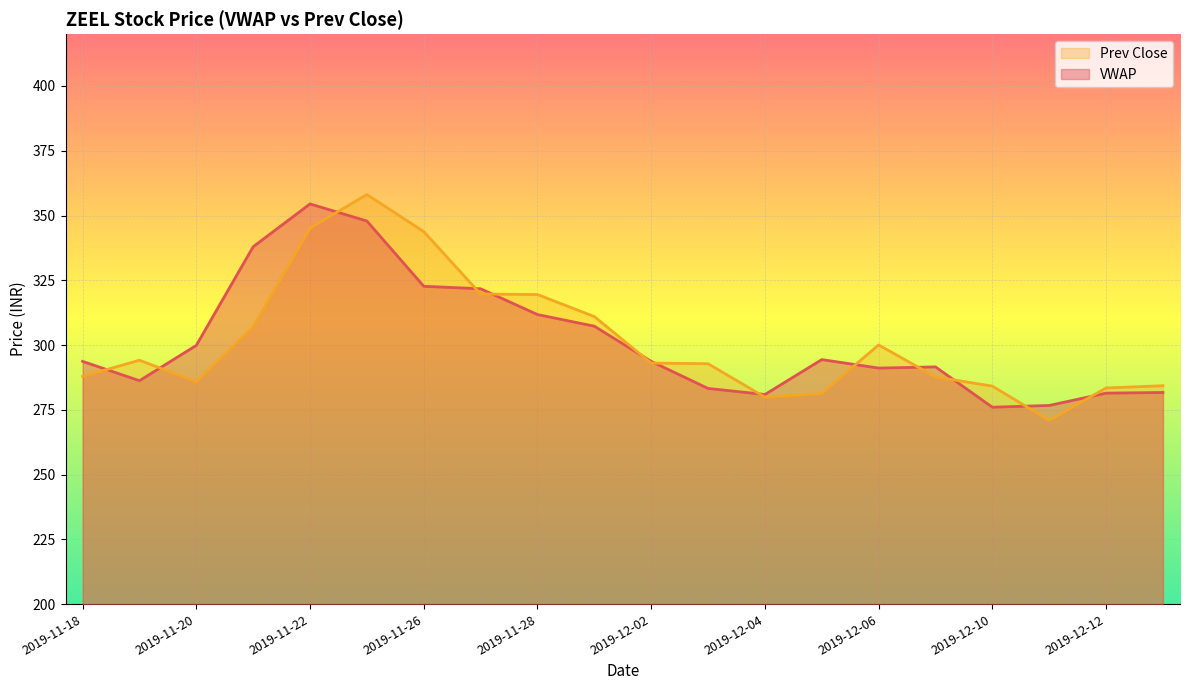

The value of Prev Close at 2019-11-28 is 319.5. True or false?

True